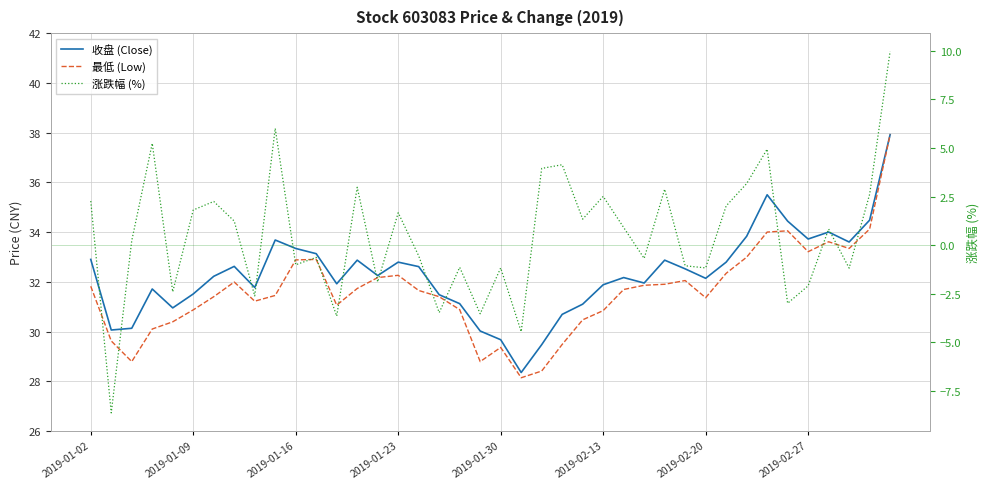

How many data points in 收盘 (Close) are less than 32?

17